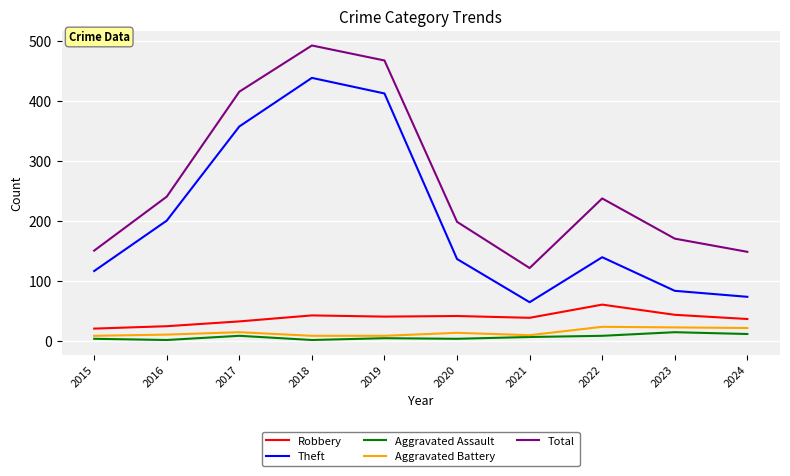

At which category does Total reach its first local valley?

2021